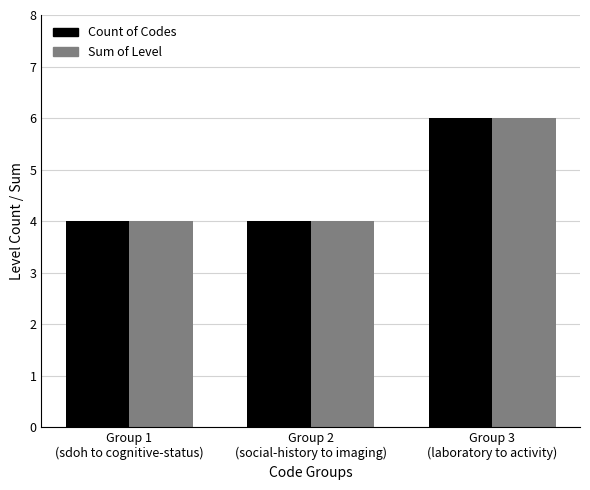

What is the average value of the Count of Codes series?

5